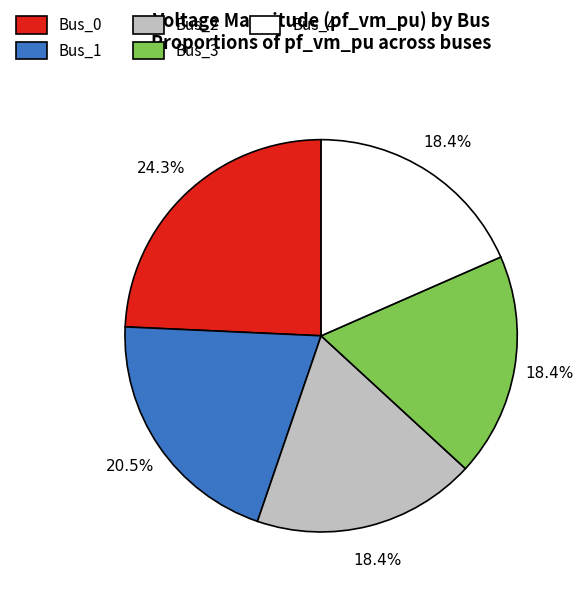

What is the total percentage of Bus_4 and Bus_1?

38.9%